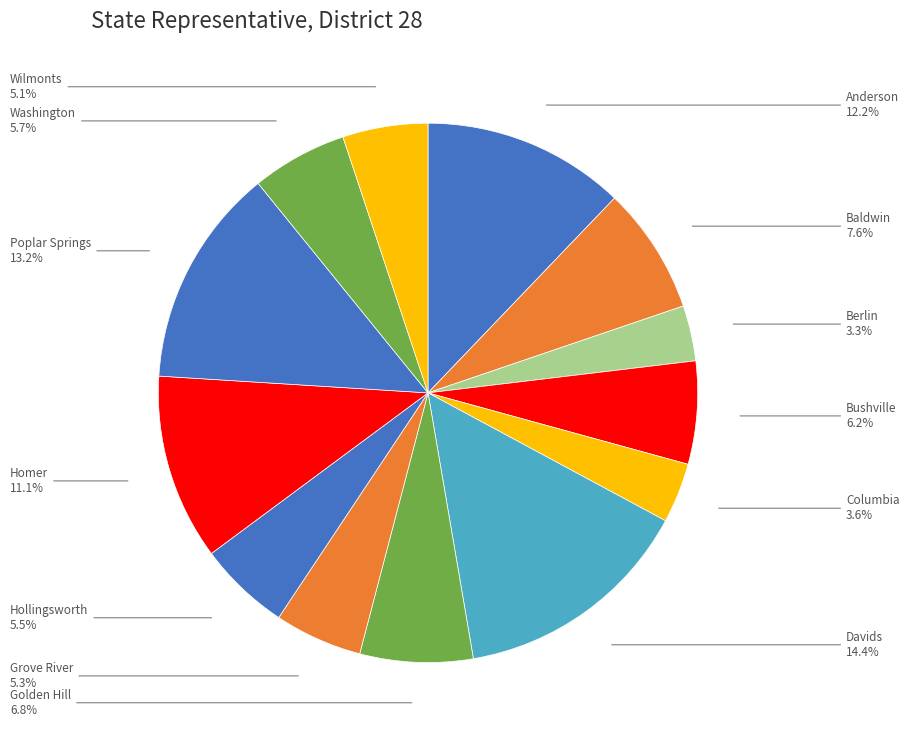

Which slice is the largest?

Davids